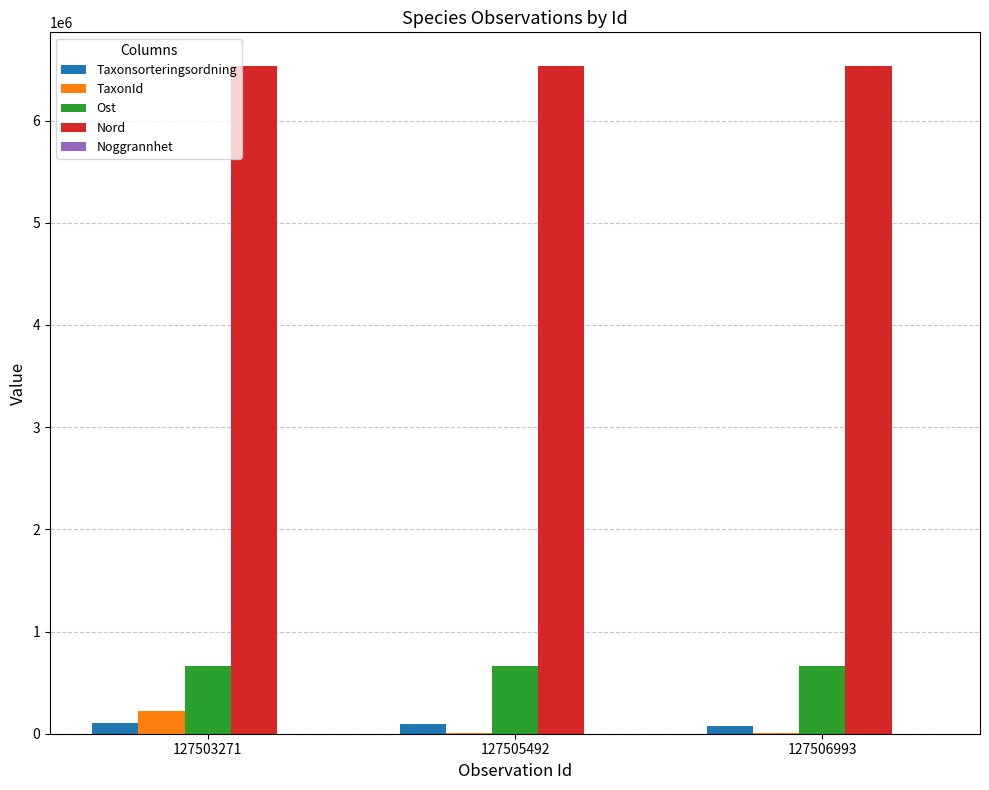

What is the highest value of the Ost series?

662063